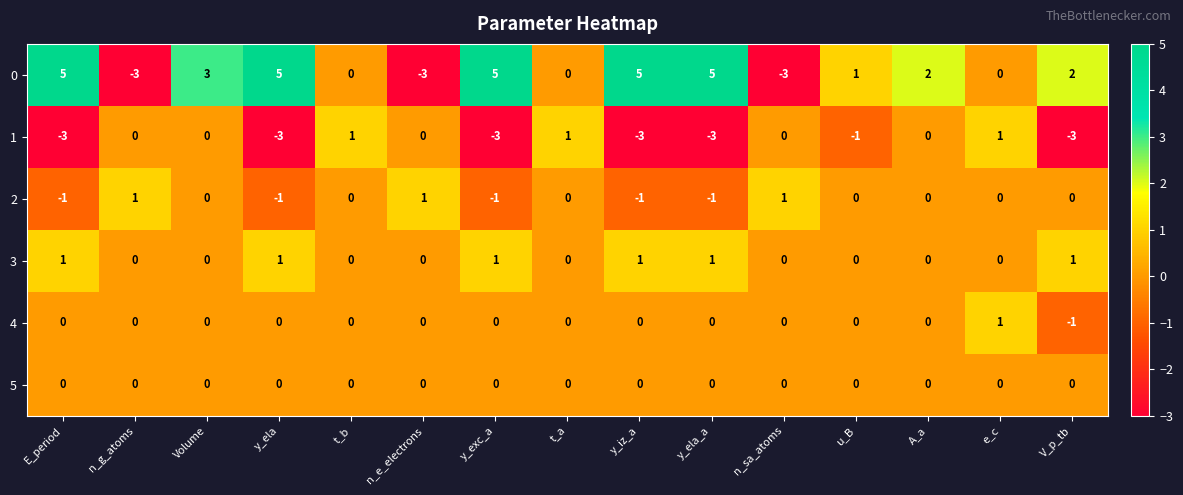

At which label does 0 first exceed 2?

E_period